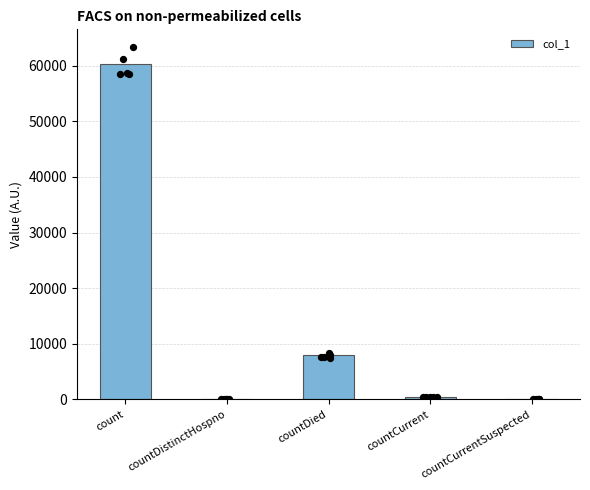

Between countDistinctHospno and countCurrentSuspected, which is larger?

countDistinctHospno